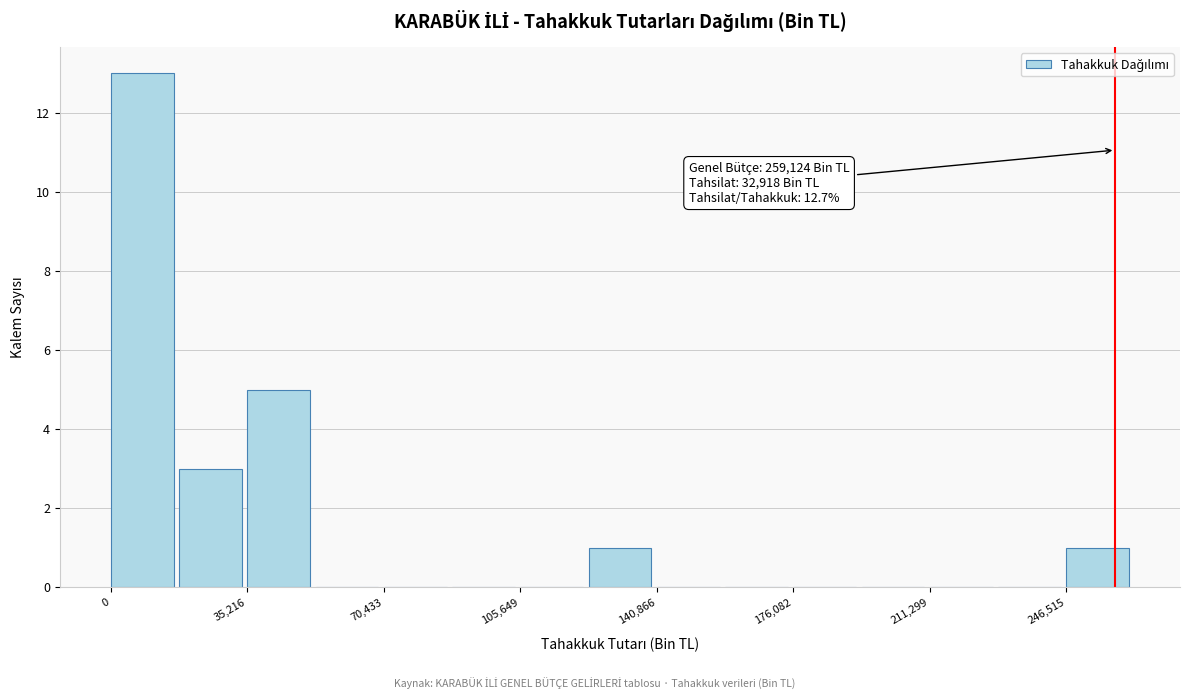

Around what value on the x-axis is the tallest bar? Give the approximate position of its centre, as read against the axis.

10000